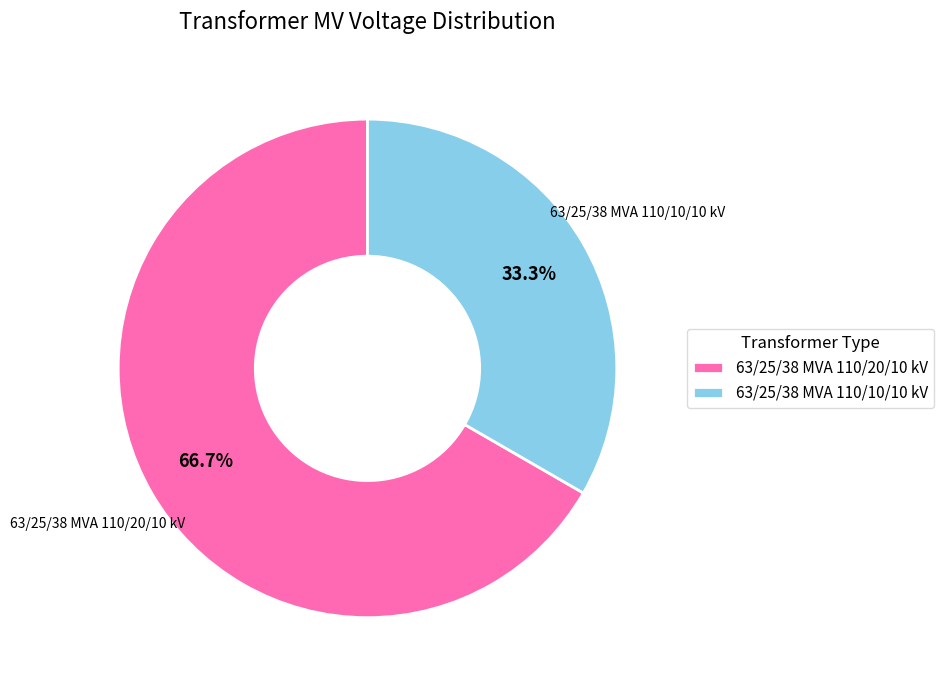

Which slice is the largest?

63/25/38 MVA 110/20/10 kV